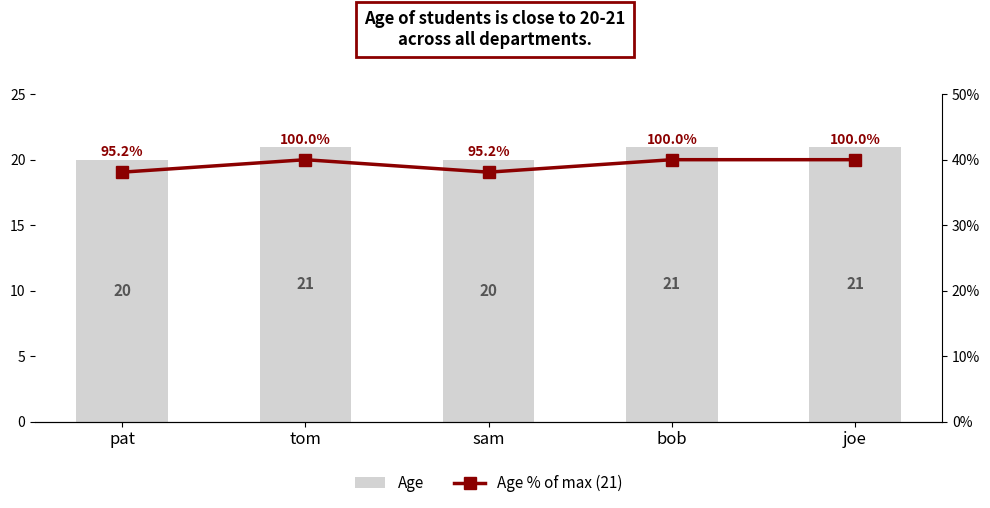

What position from the left is joe?

5